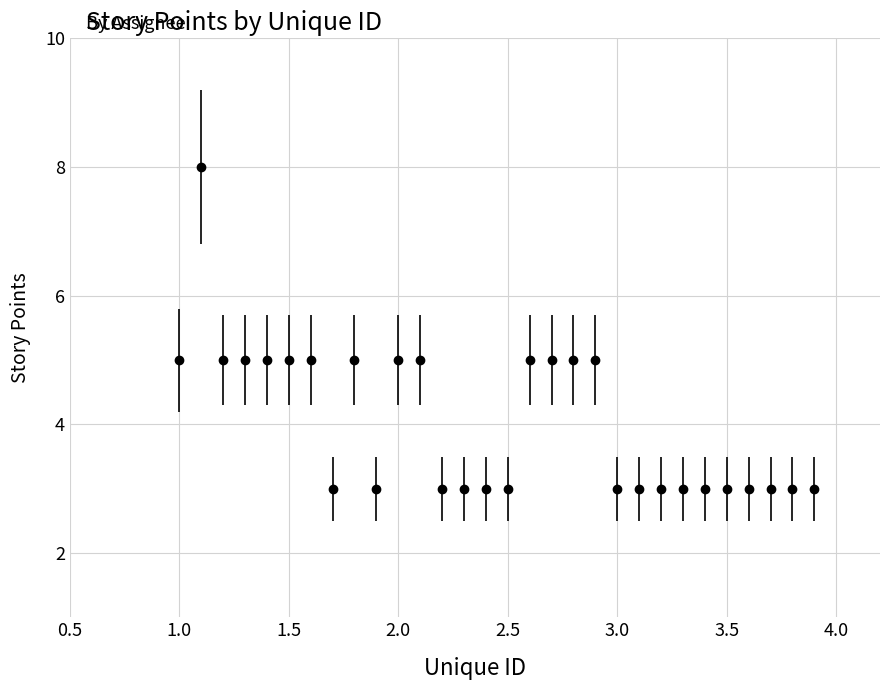

What is the smallest value displayed?

3